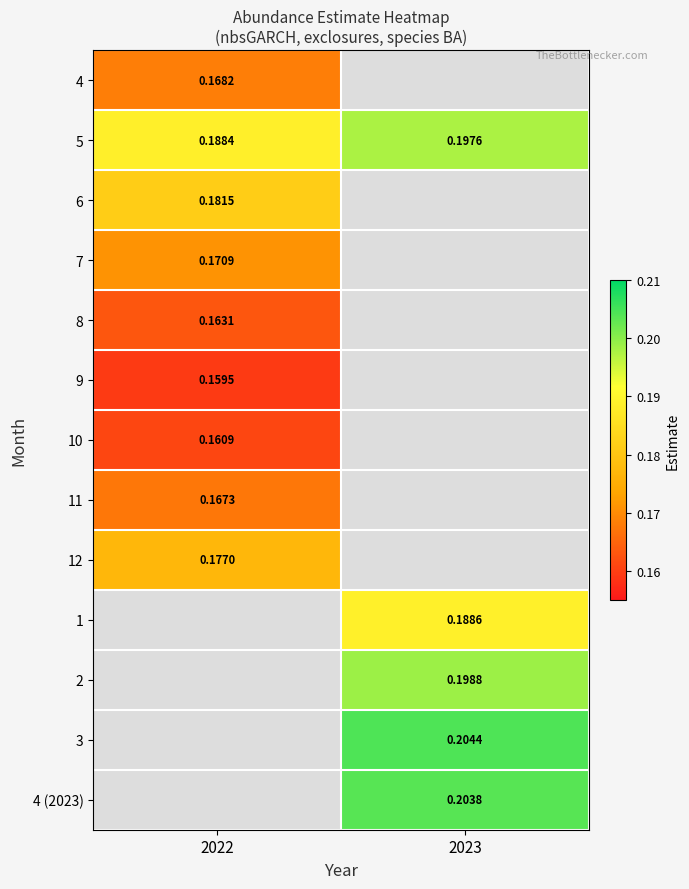

Is the value of 9 at 2022 greater than the value of 8 at 2022?

No